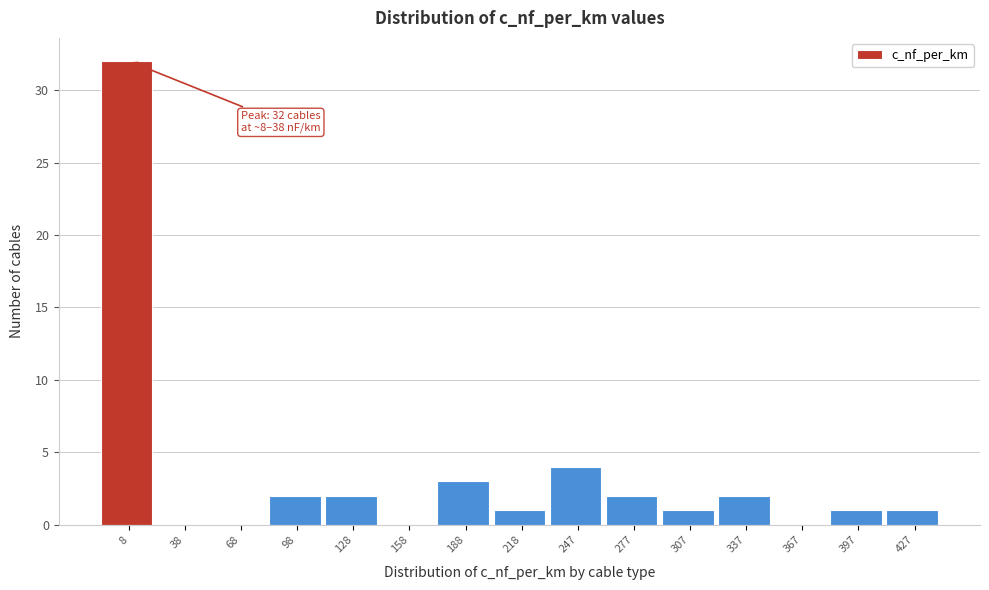

Reading left to right, list all the values displayed in this chart.

8=32	38=0	68=0	98=2	128=2	158=0	188=3	218=1	247=4	277=2	307=1	337=2	367=0	397=1	427=1